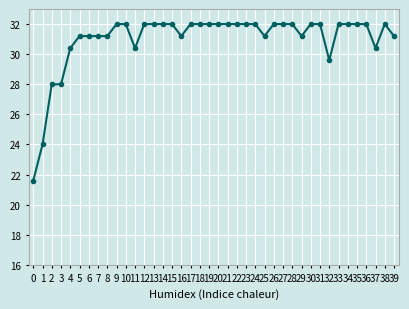

What is the smallest value displayed?

21.6